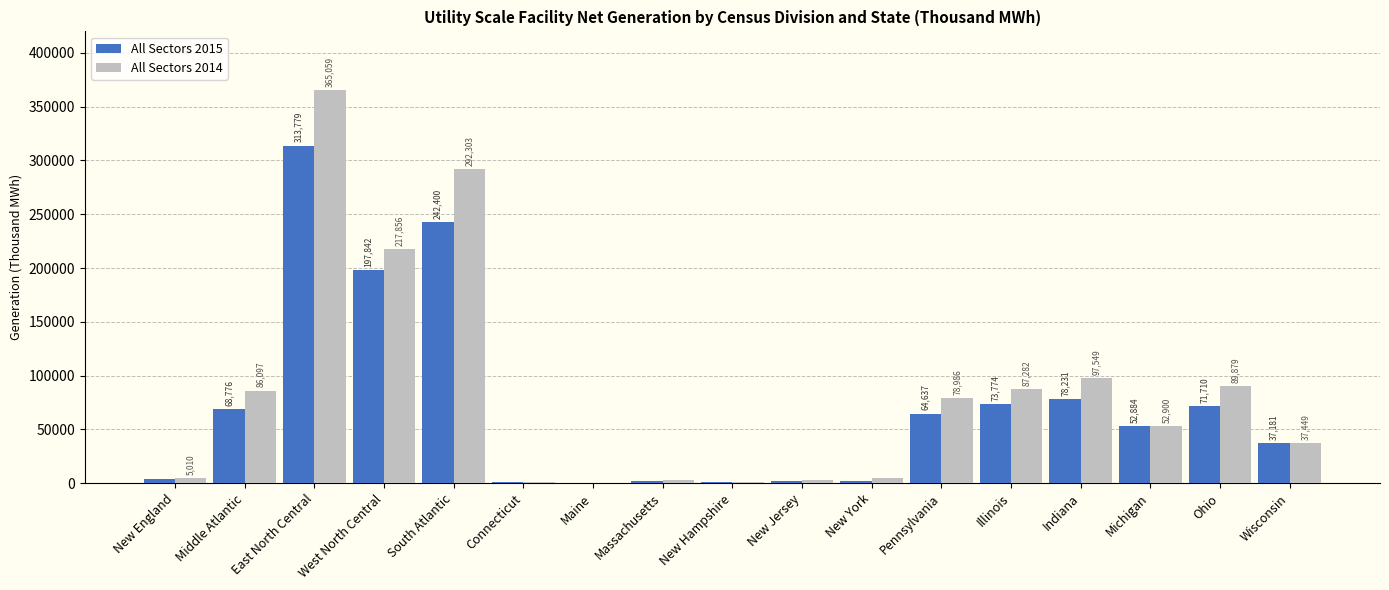

At which label does All Sectors 2014 first exceed 52900?

Middle Atlantic